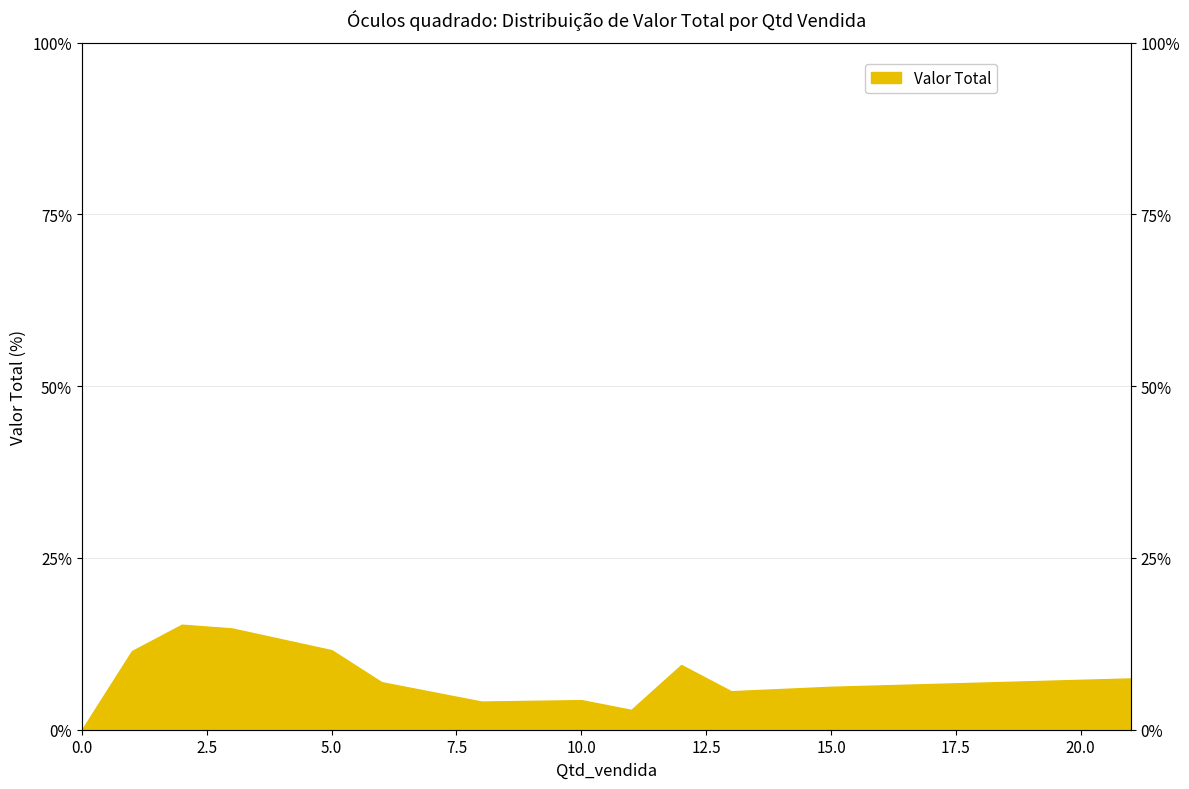

The value at 6 is 6.9. True or false?

True